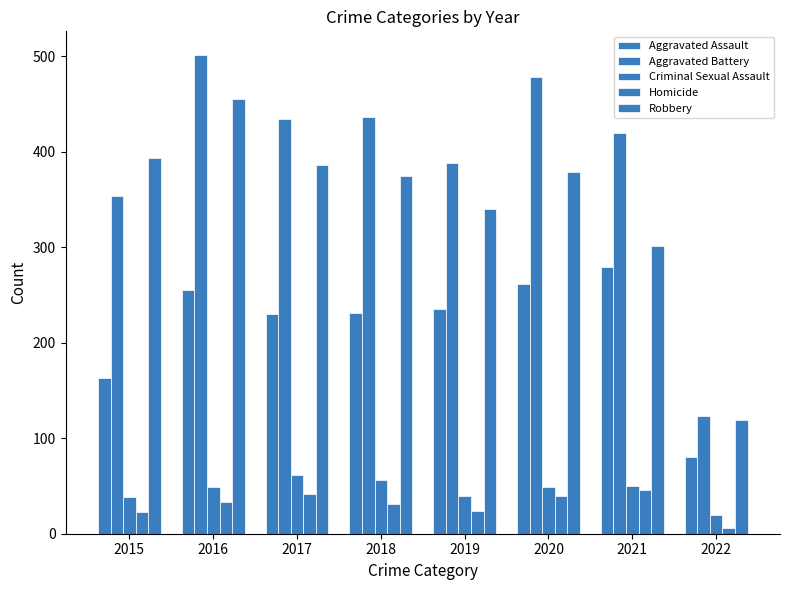

How many categories are shown in the chart?

8